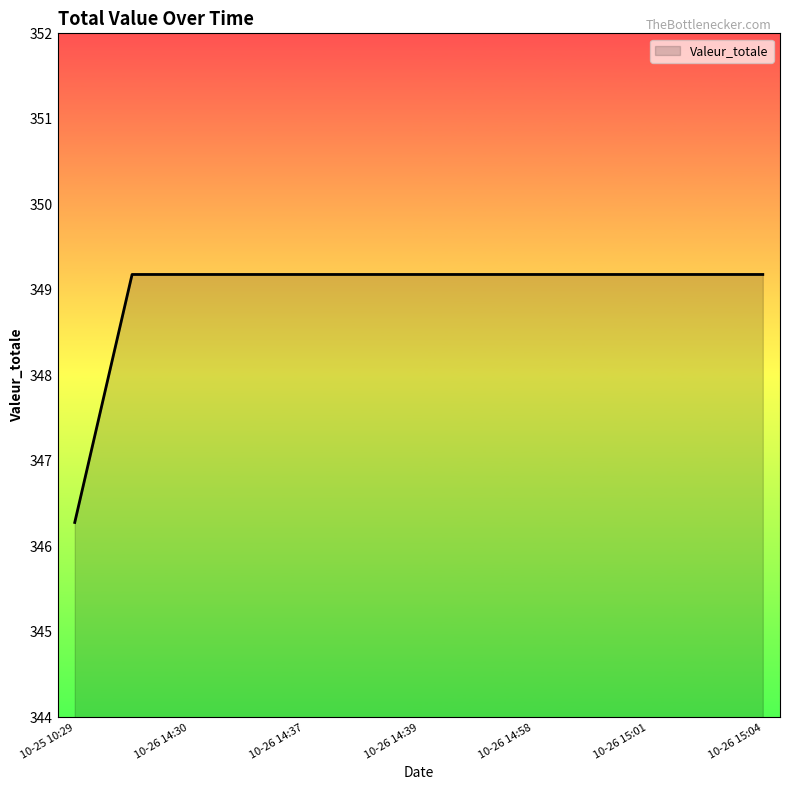

What is the smallest value displayed?

346.3